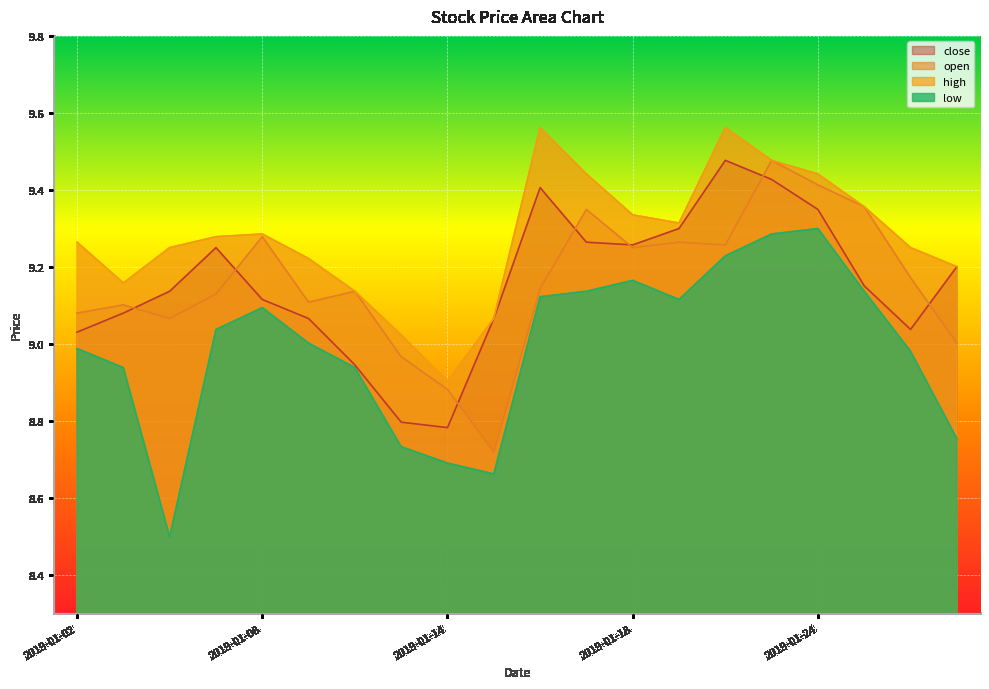

True or false: low has more than 1 interior local peaks.

True